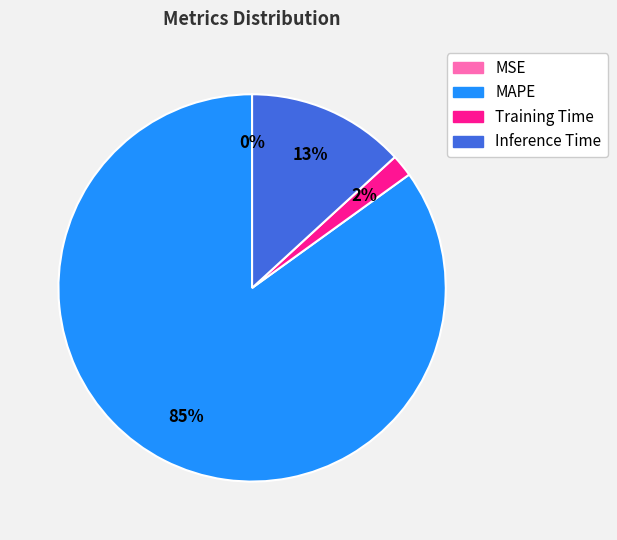

What is the largest slice in the pie chart?

MAPE